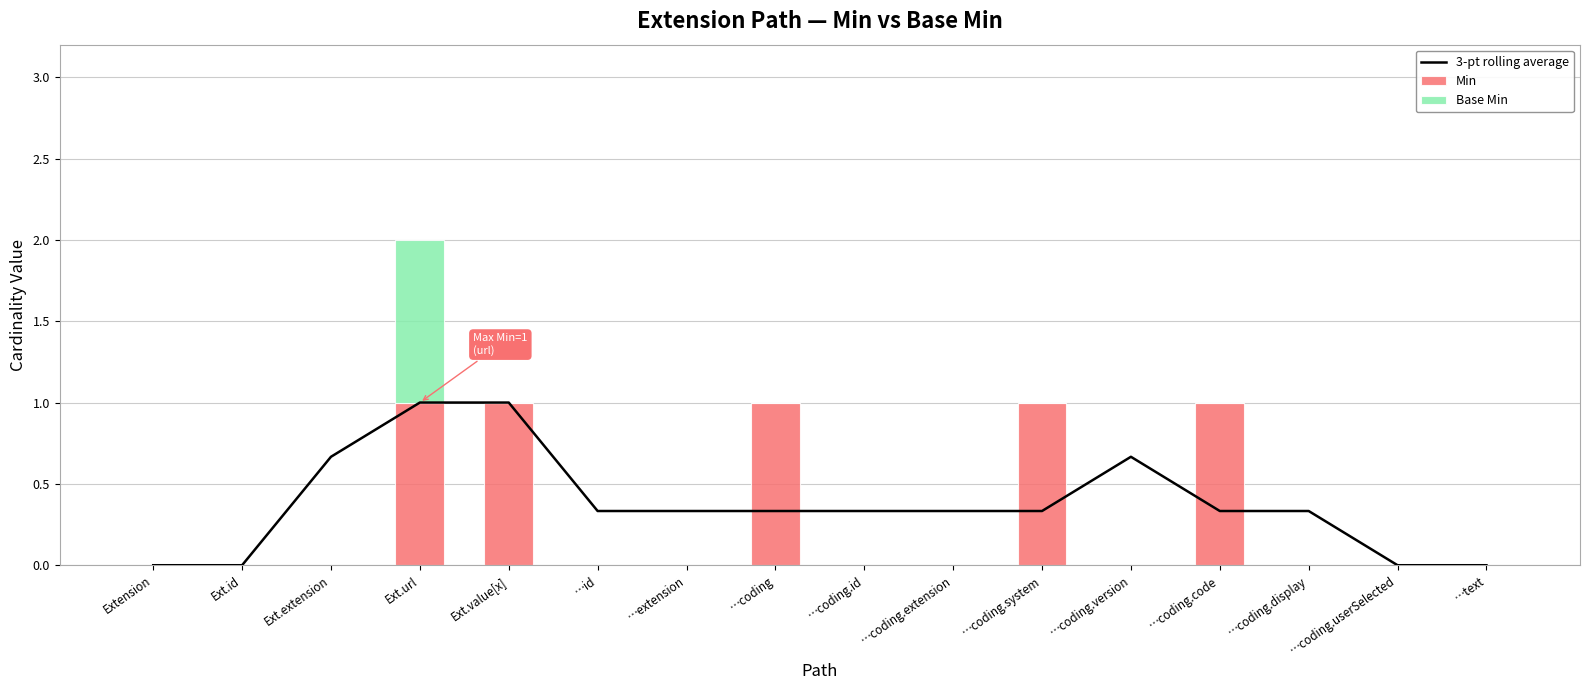

Rank the series by their average value, from highest to lowest.

3-pt rolling average, Min, Base Min